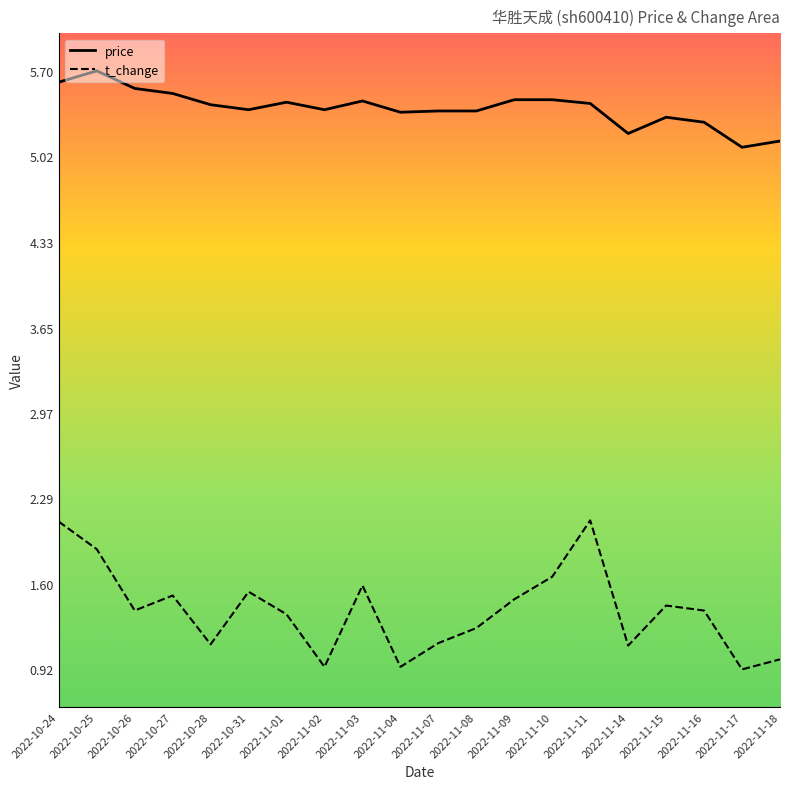

Rank the series by their maximum value, from highest to lowest.

price, t_change